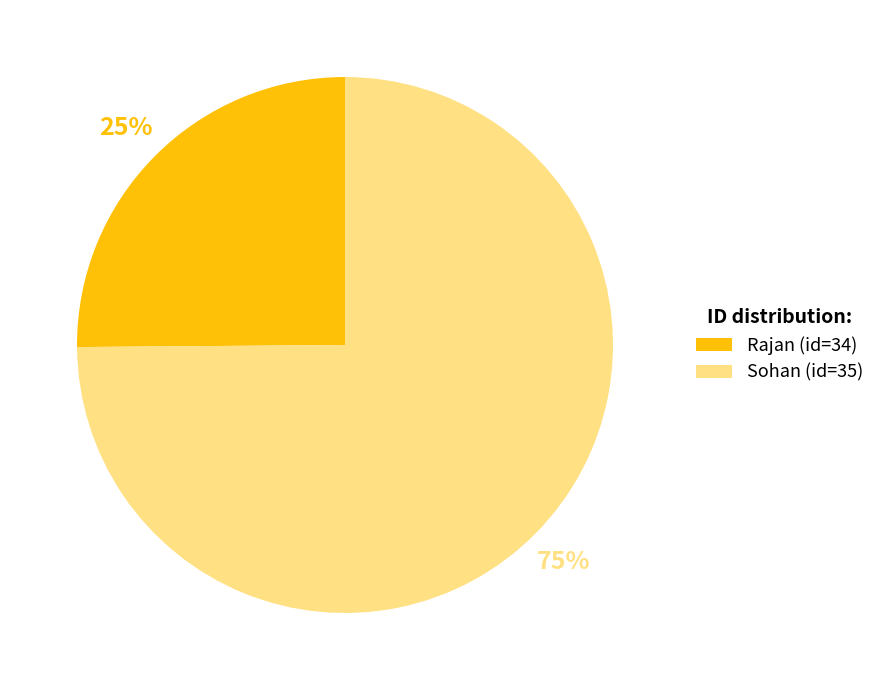

True or false: Sohan (id=35) accounts for 81% of the total.

False